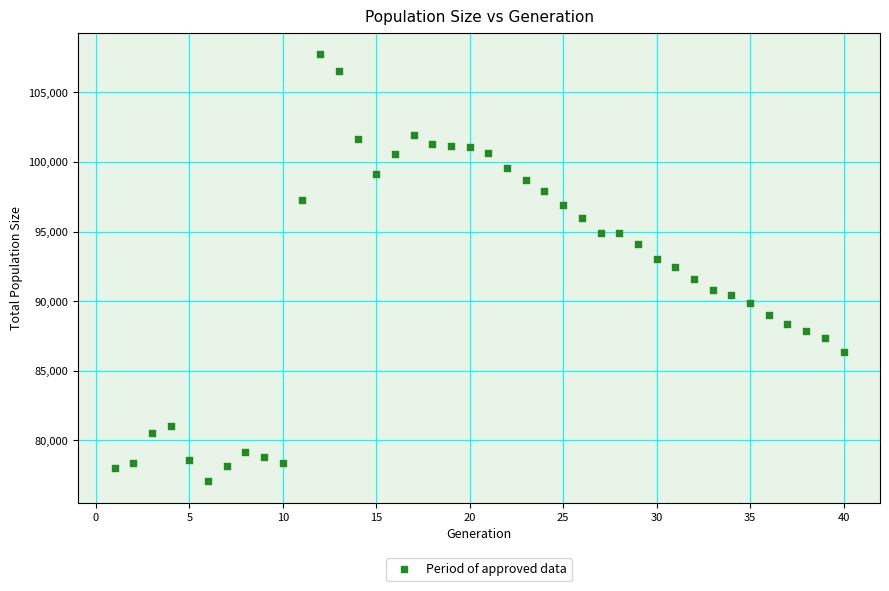

What is the range of Y values (max minus min)?

30667